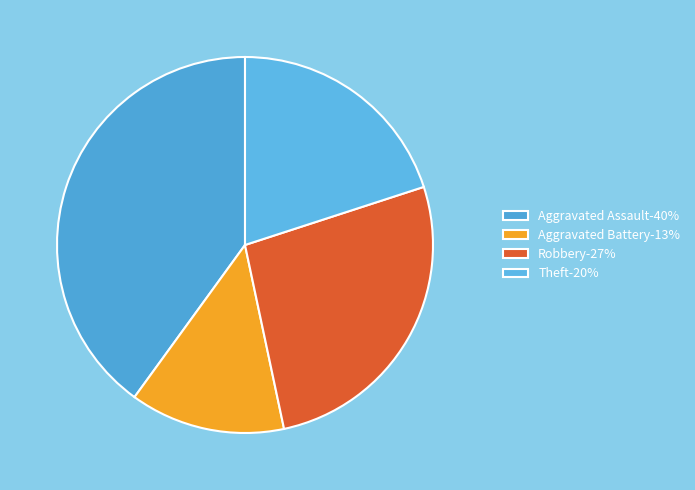

To the nearest percent, what is the combined percentage of Theft and Aggravated Assault?

60%